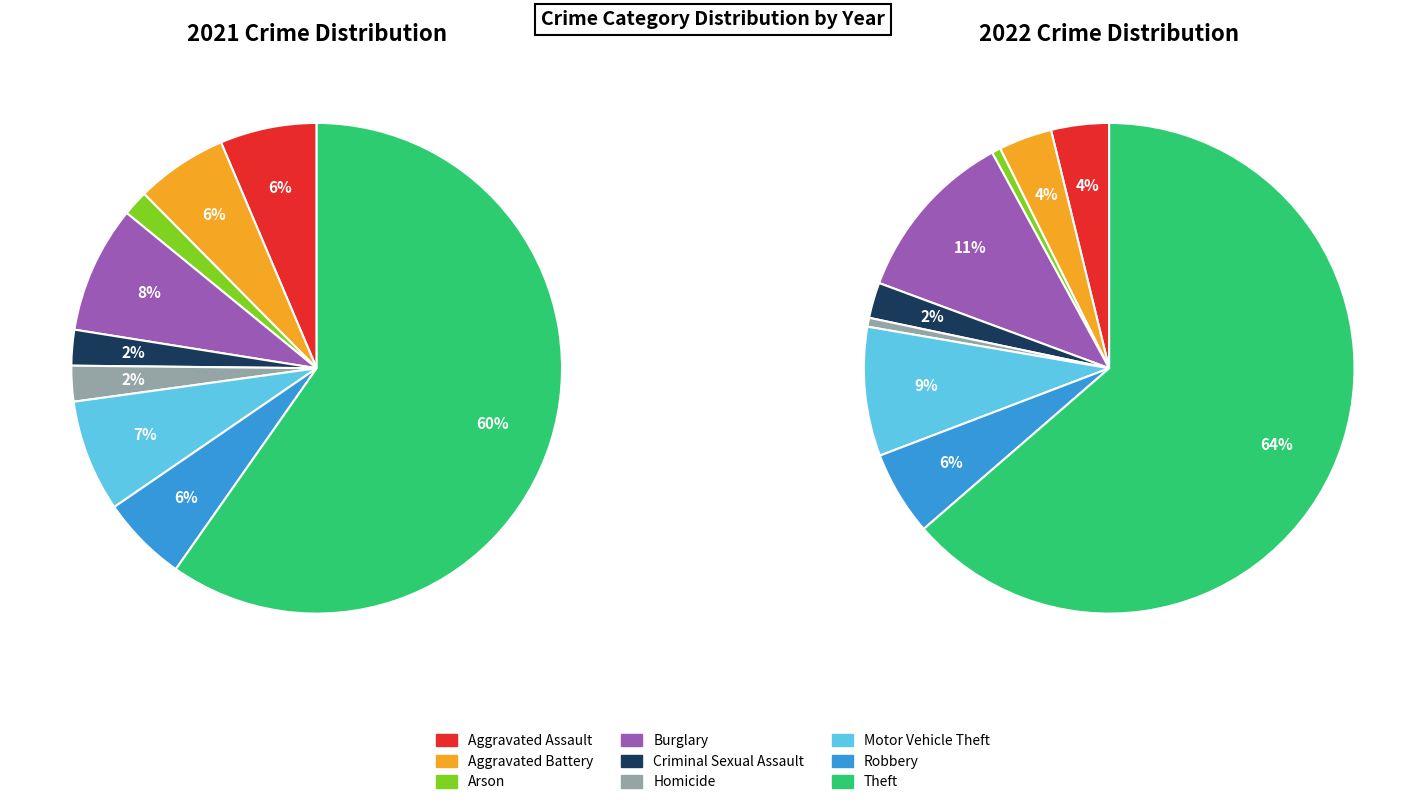

Is it true that Theft is 60% of the pie?

True